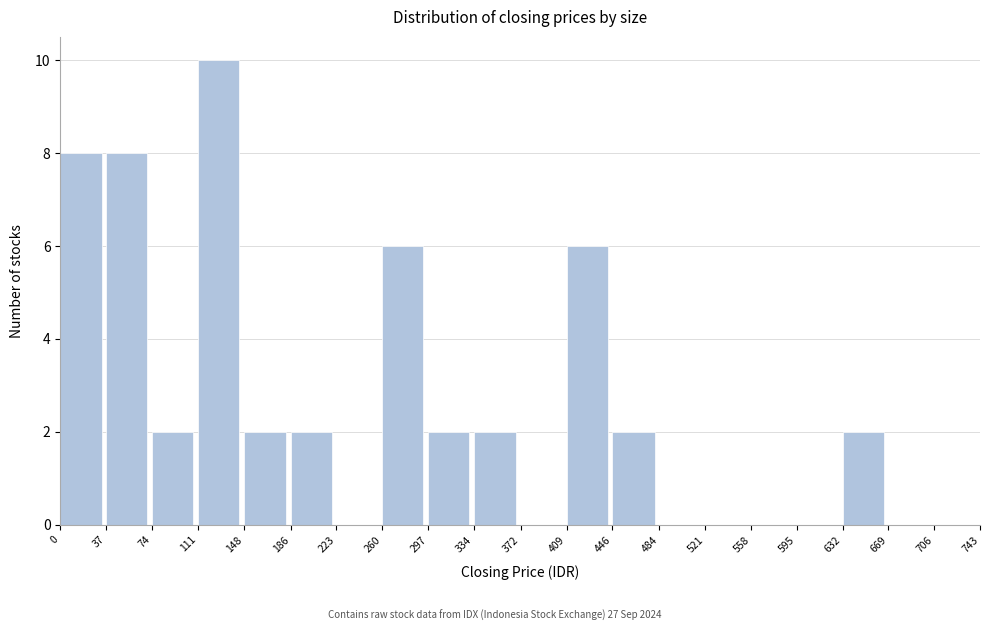

Over which range of the x-axis is the bar tallest?

111 to 148